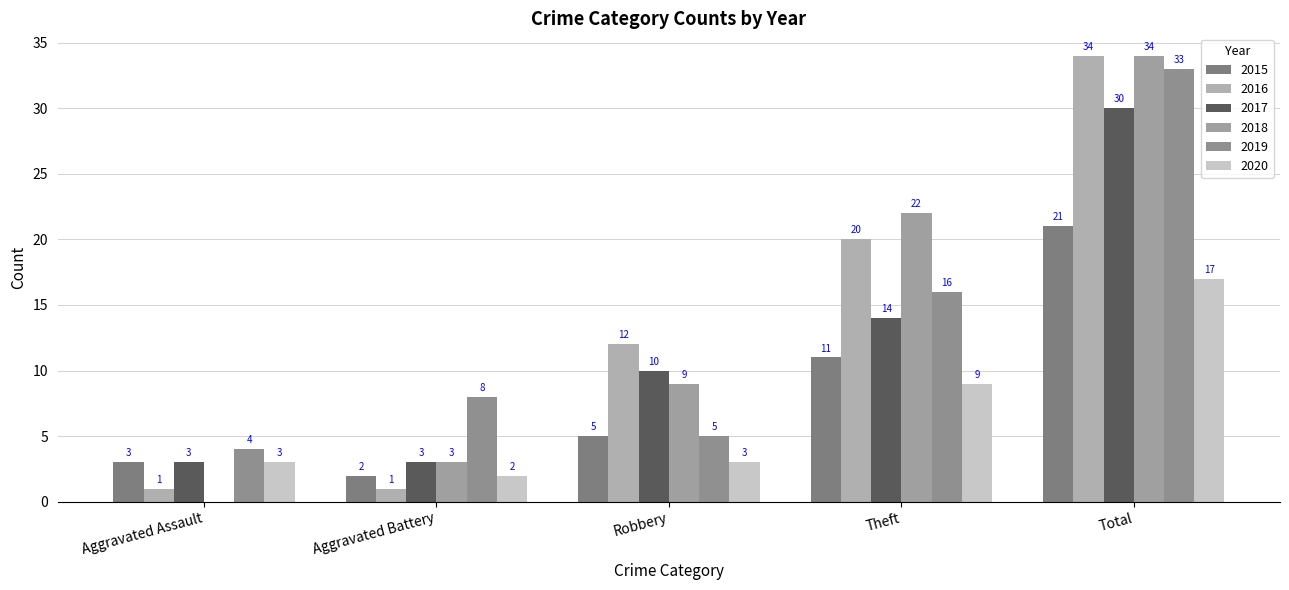

What is the difference between the 2019 values at Total and Aggravated Assault?

29